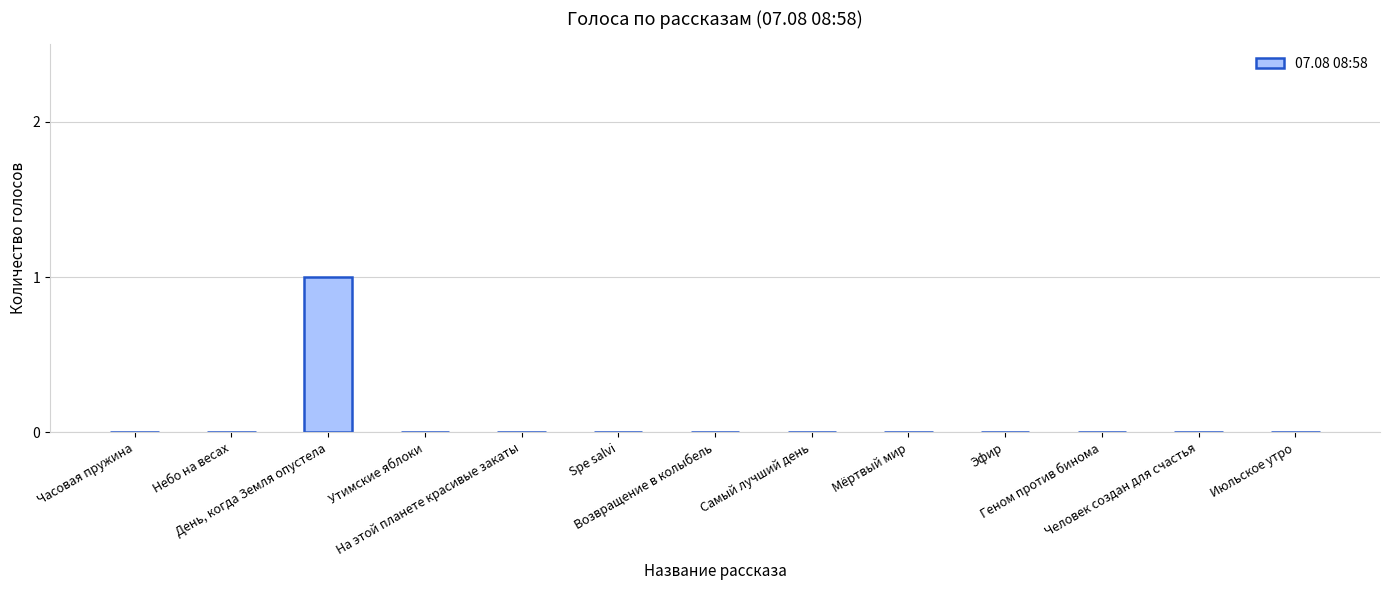

Are the bars horizontal?

No